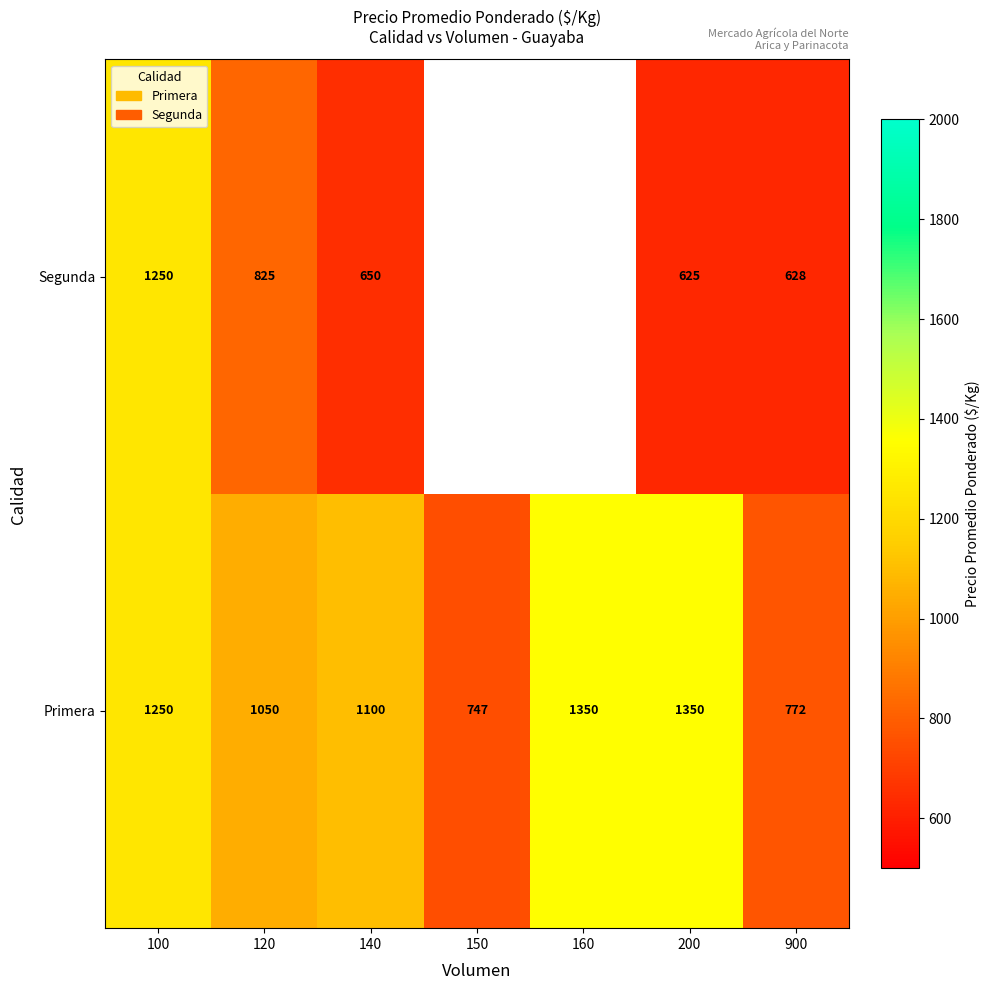

Which series changed the most between 120 and 200?

Primera